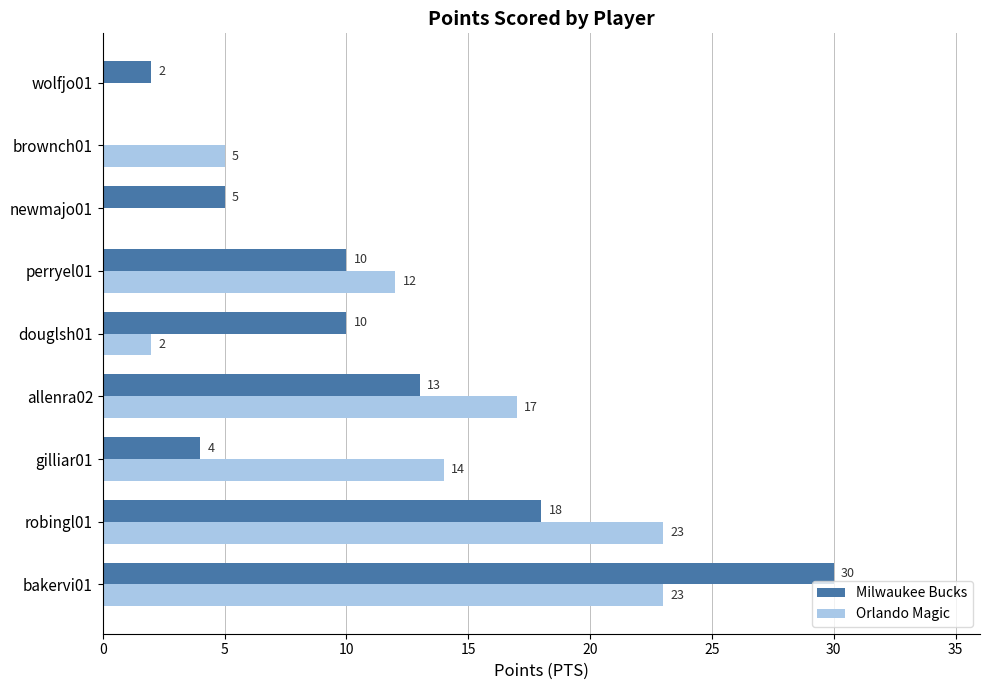

Is the value of Orlando Magic at allenra02 greater than the value of Milwaukee Bucks at newmajo01?

Yes